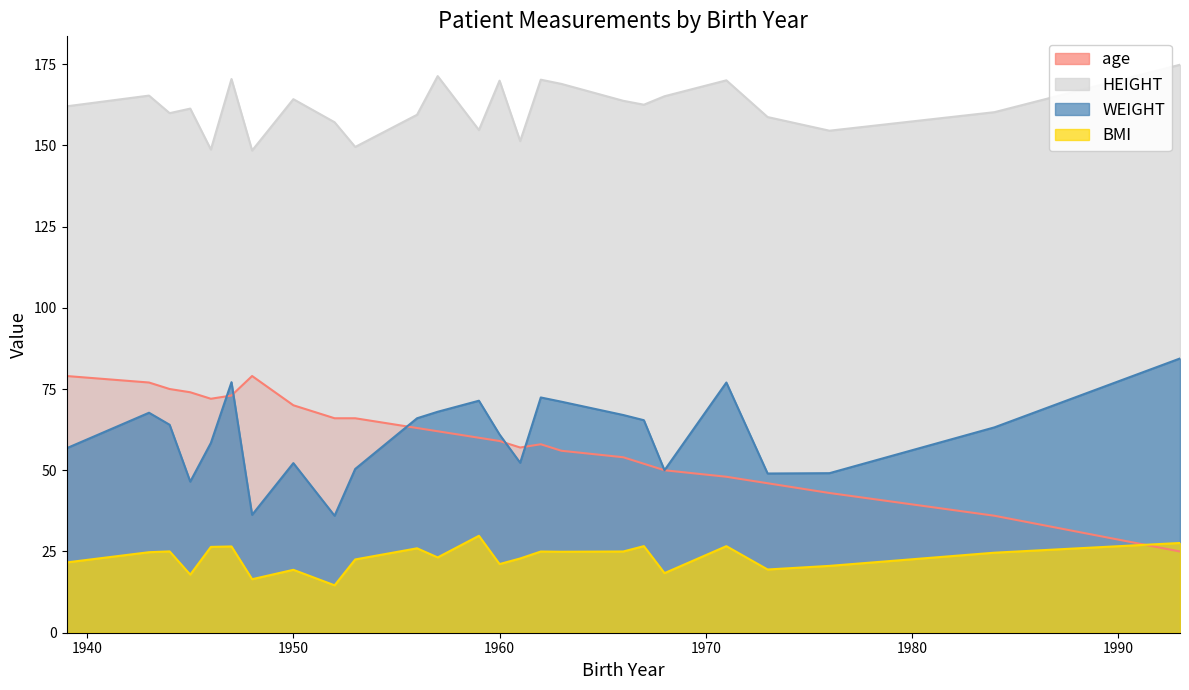

Which category has the lowest value across all series?

1952